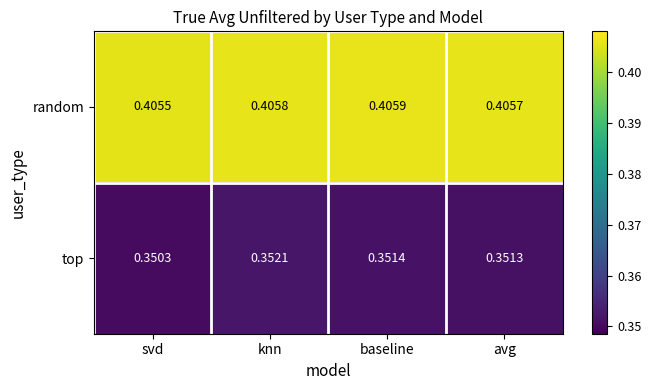

At which label does top reach its minimum?

svd